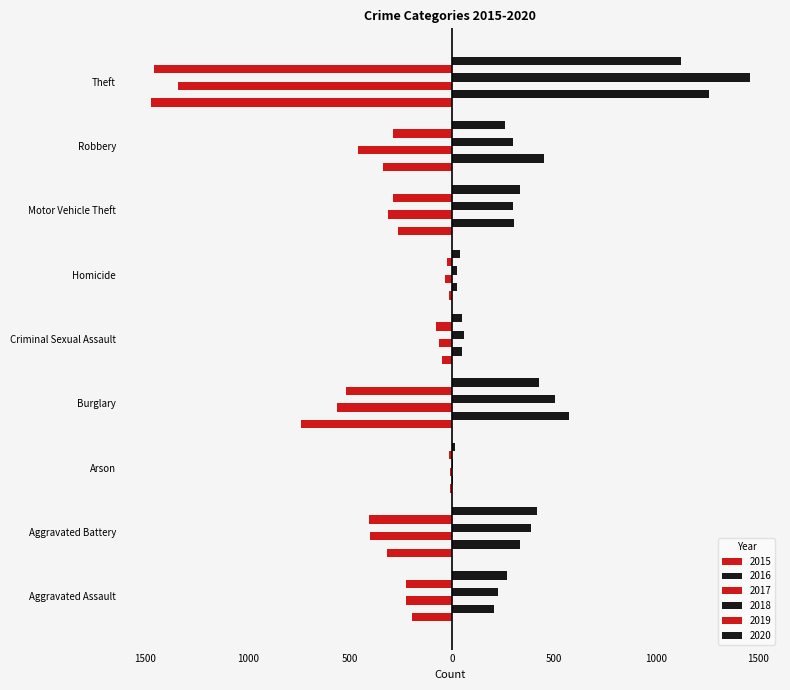

Reading left to right, extract all data points from this chart.

2015: -194	-316	-9	-738	-46	-15	-263	-337	-1474
2016: 206	336	7	576	50	26	304	454	1259
2017: -224	-400	-10	-562	-61	-33	-312	-460	-1339
2018: 225	389	7	506	60	25	298	301	1461
2019: -223	-407	-12	-517	-77	-22	-290	-287	-1459
2020: 273	416	17	425	48	41	333	263	1125